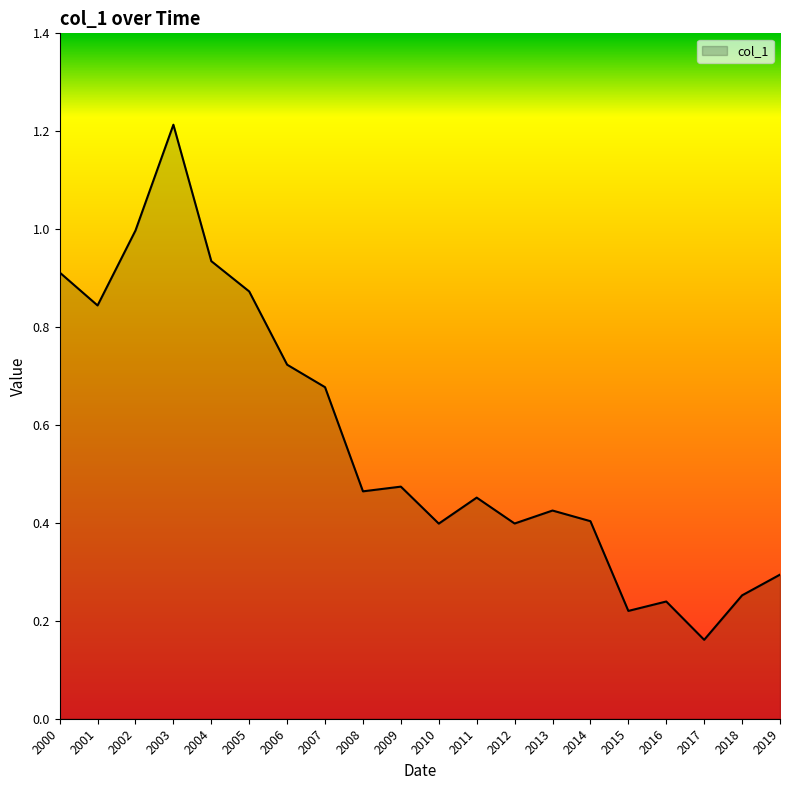

Count the number of categories in the chart.

20